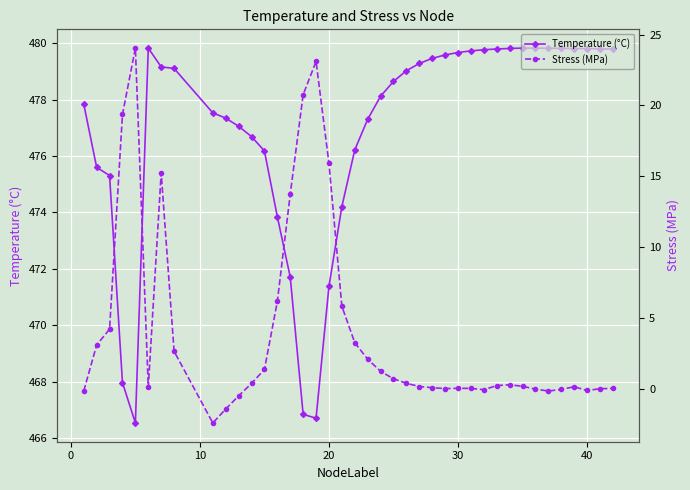

At how many categories does at least one series exceed 163?

40